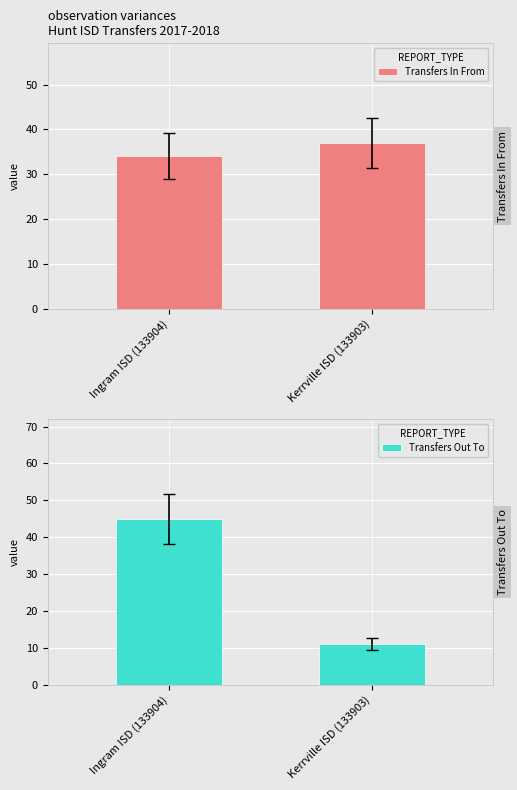

What are all the series names shown in the legend?

Transfers In From, Transfers Out To